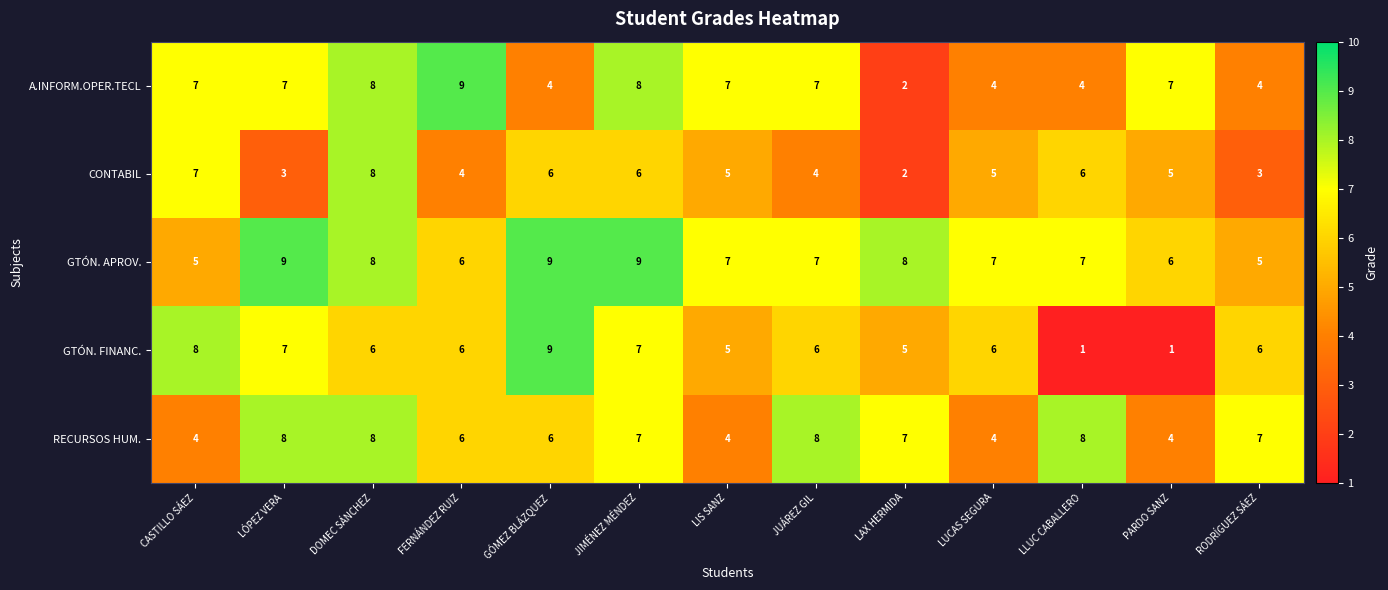

Is it true that A.INFORM.OPER.TECL equals 4 at CASTILLO SÁEZ?

False